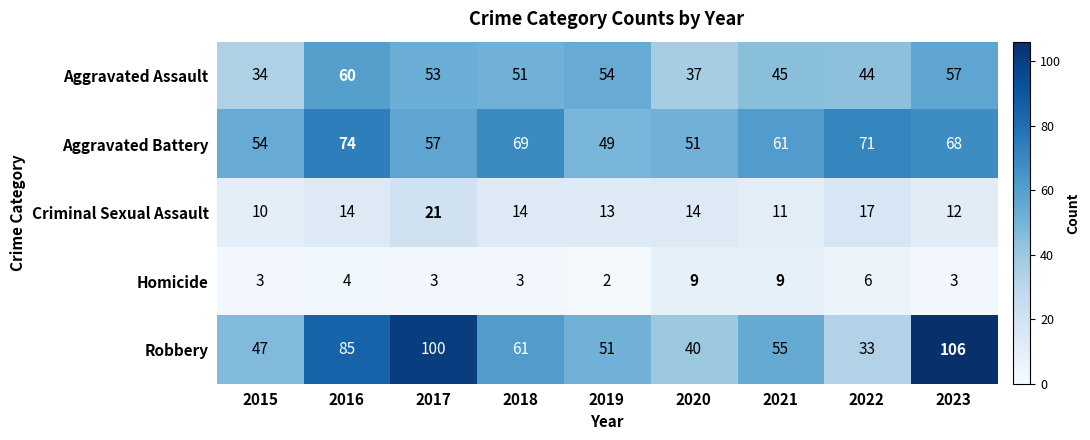

True or false: Aggravated Assault has a value of 35 at 2018.

False